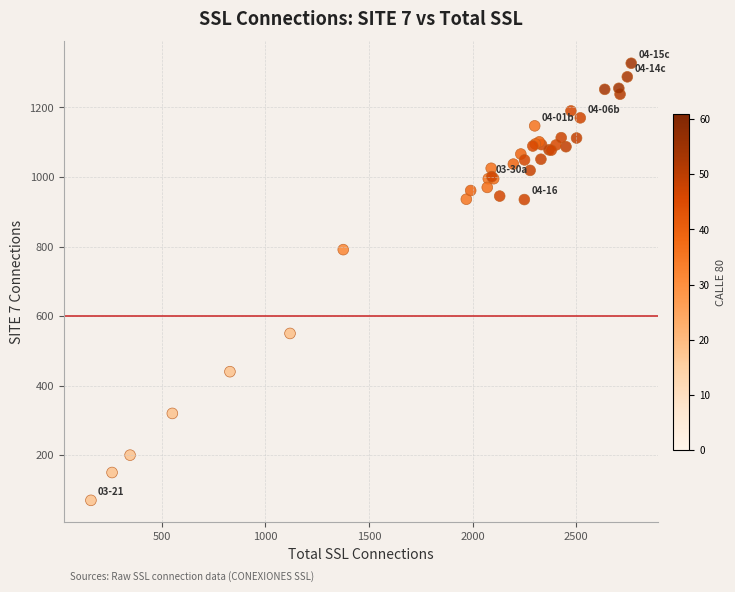

What Y value in the scatter plot is closest to 698?

791